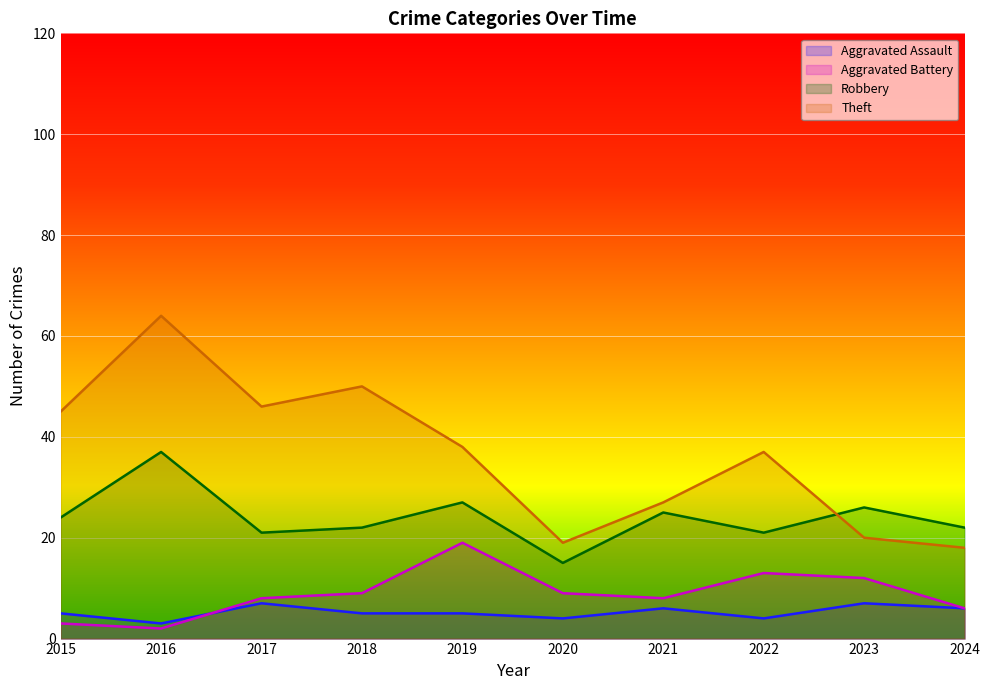

At which label does Aggravated Battery first exceed 9?

2019